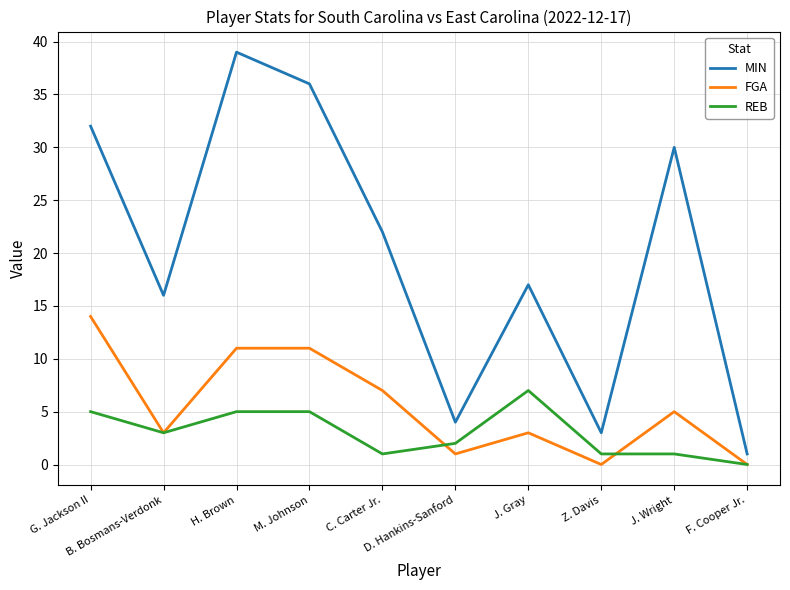

True or false: MIN and REB cross at least once.

False